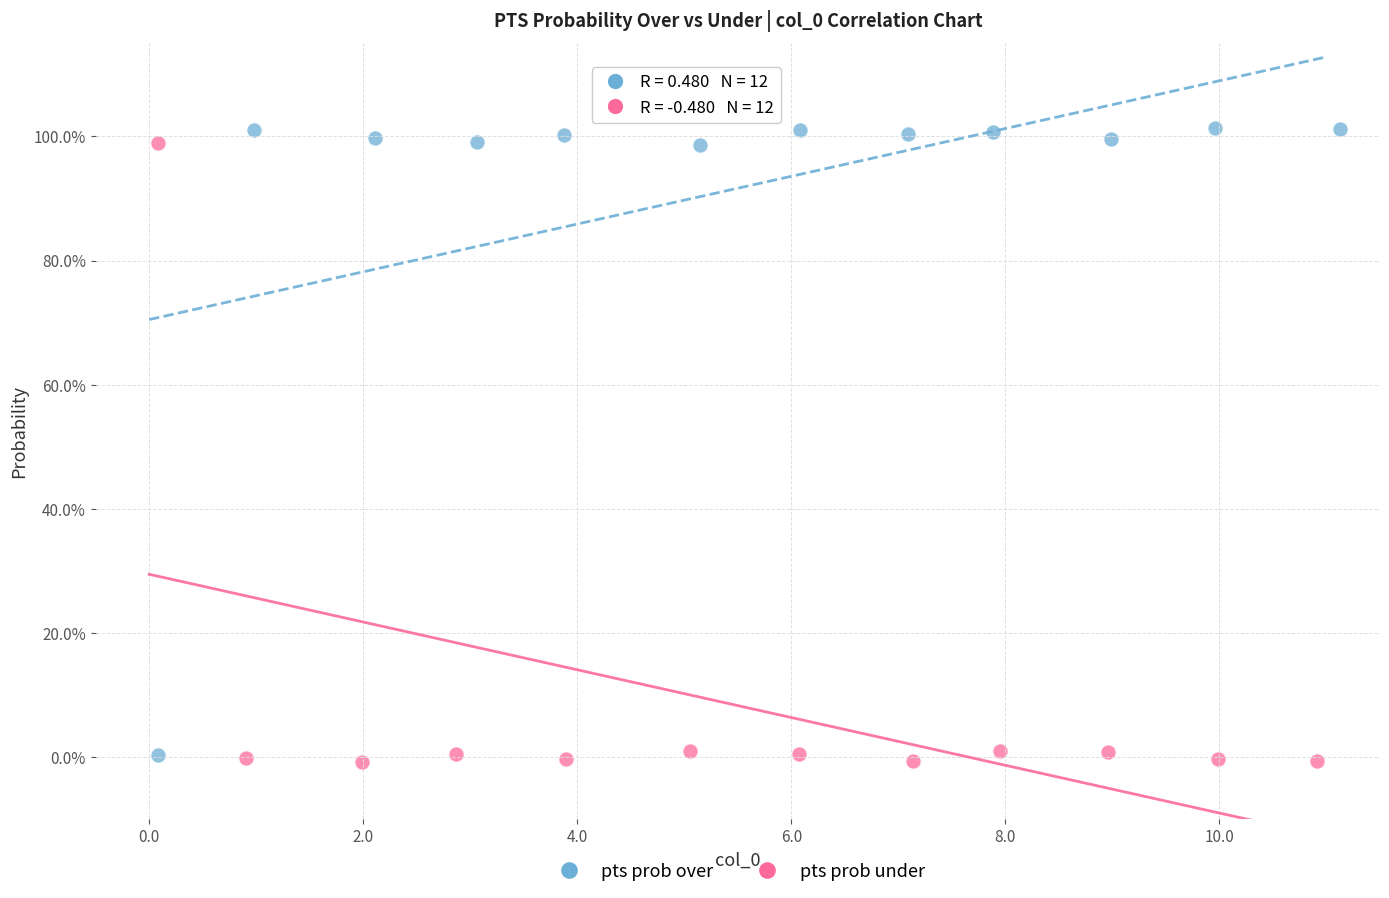

What are all the series names shown in the legend?

pts prob over, pts prob under